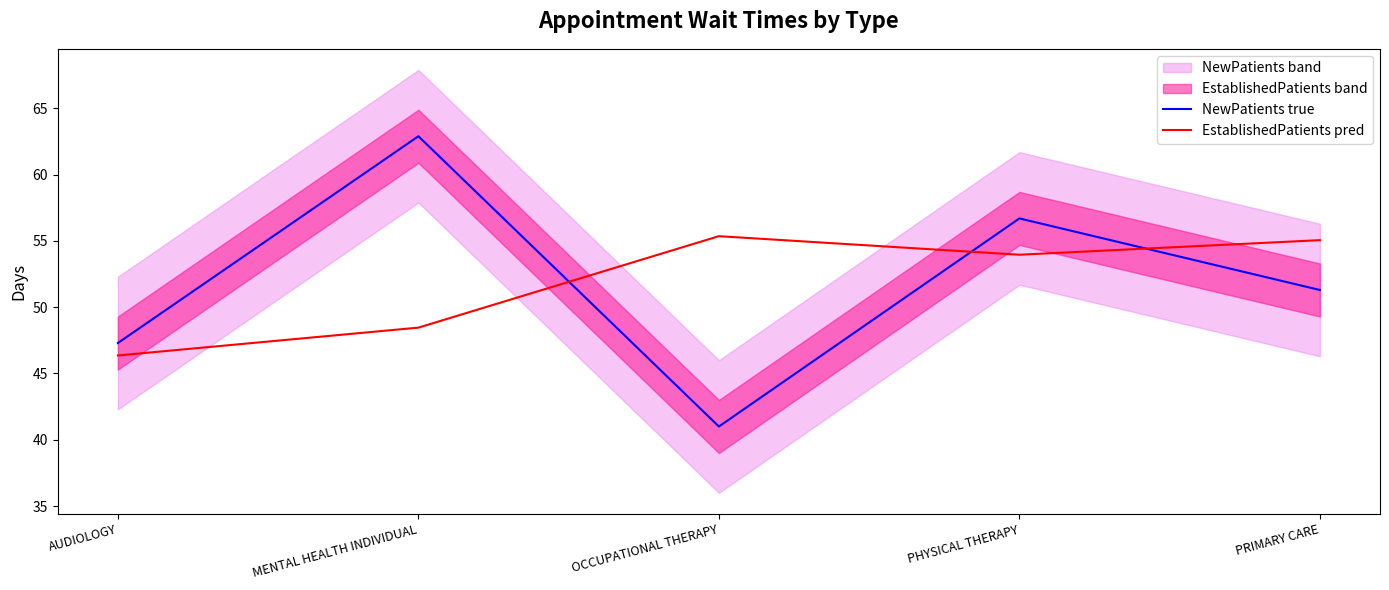

What is the sum of the EstablishedPatients pred values at OCCUPATIONAL THERAPY and PRIMARY CARE?

110.4